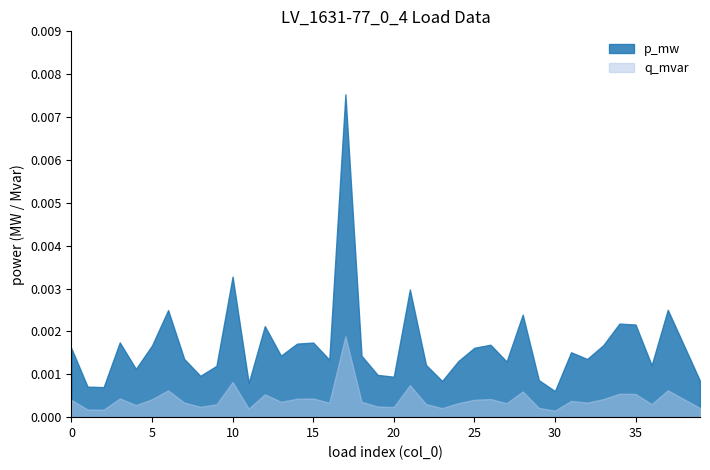

True or false: p_mw and q_mvar cross at least once.

False